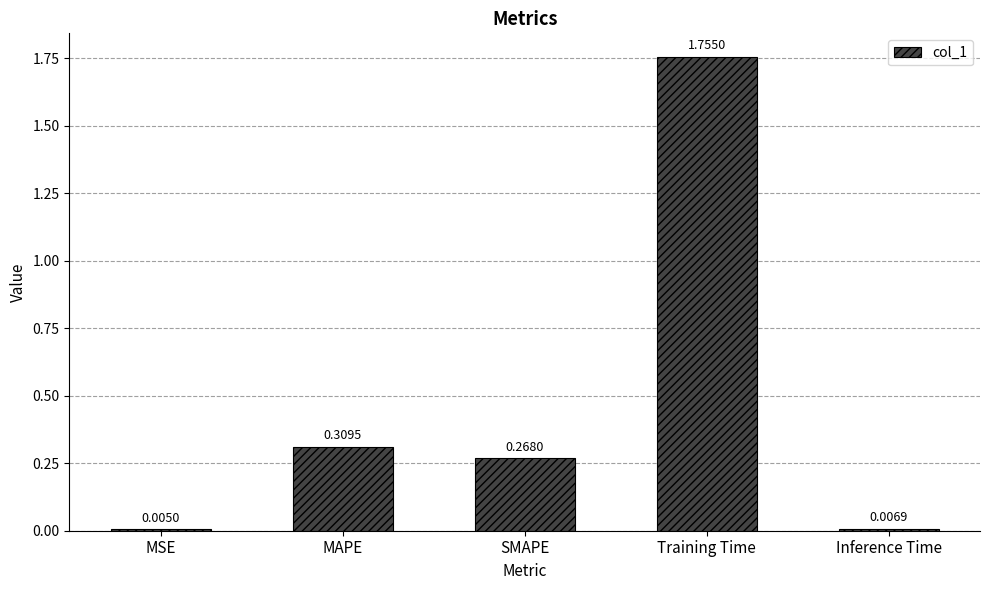

What is the change in value from SMAPE to Inference Time?

-0.3